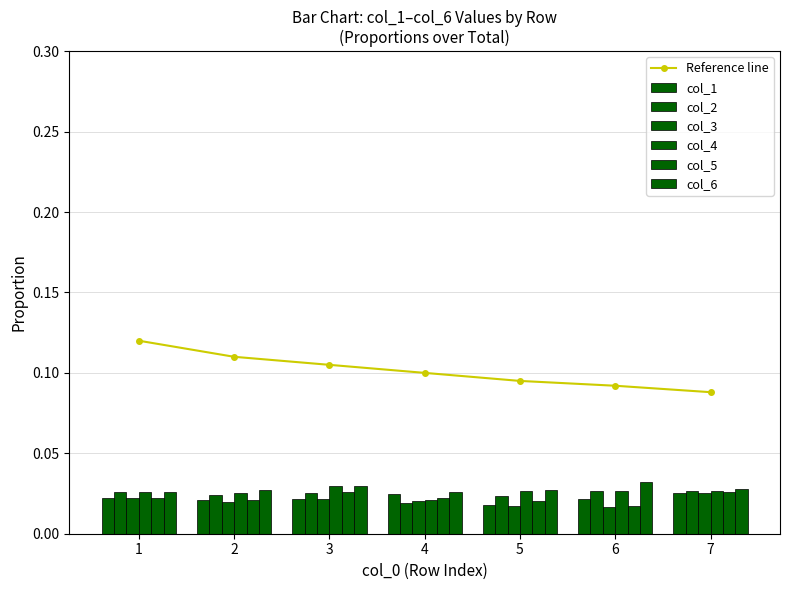

Which category has the highest value across all series?

6